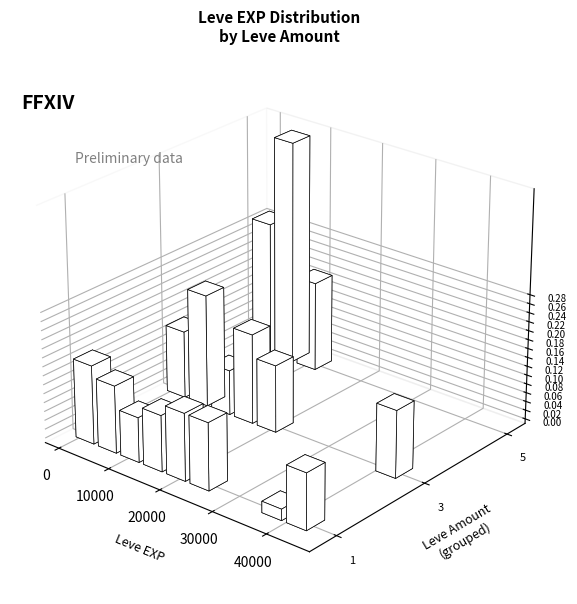

Which series has the largest total across all categories?

5